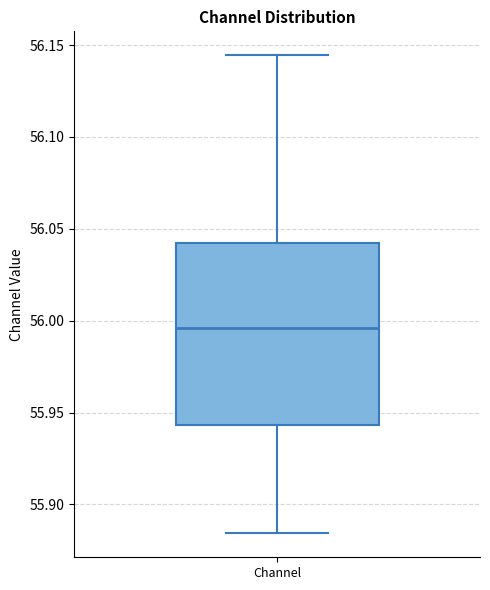

Read this box plot against the y-axis: the position of the median line, the range covered by the box, and the ends of both whiskers. The values are not printed on the chart, so give them approximately, as read against the axis.

median 55.995, box 55.945 to 56.040, whiskers 55.885 to 56.145